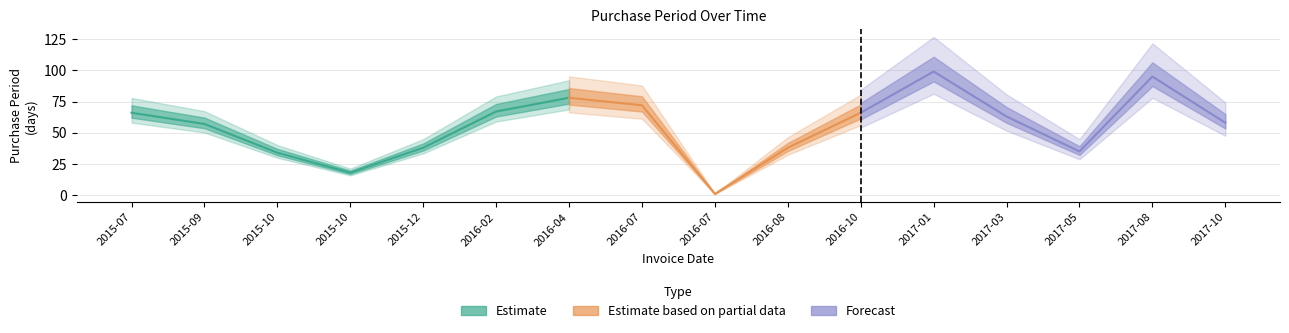

What position from the left is 2016-07-08?

9